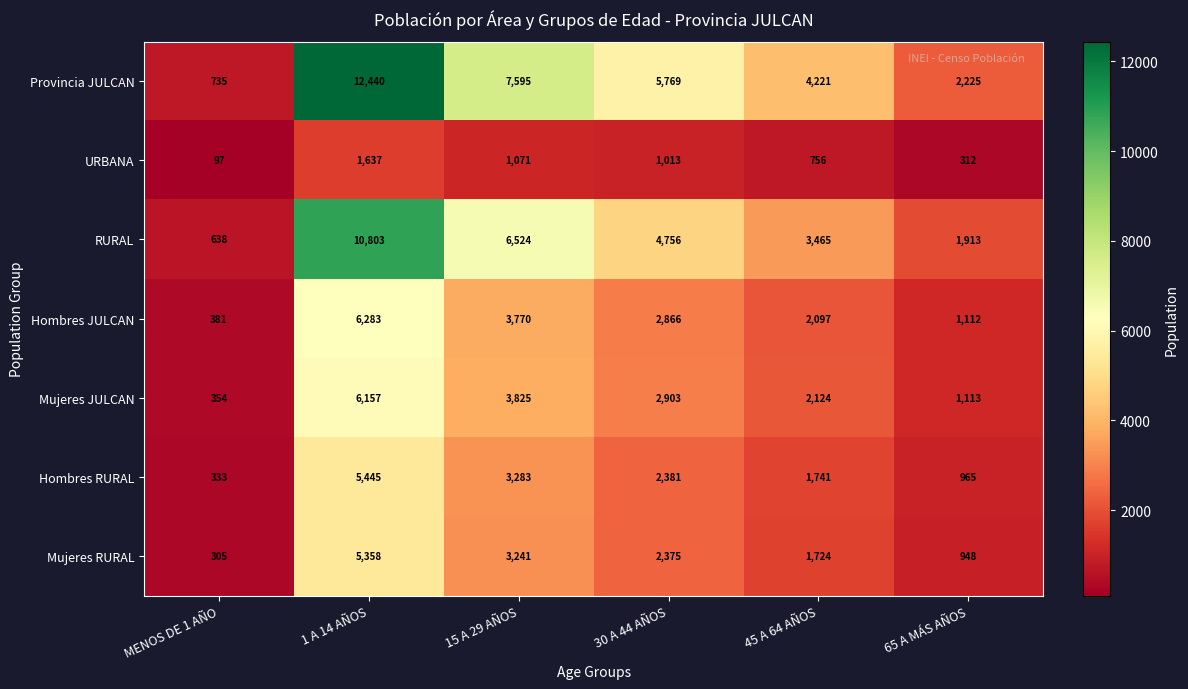

Count the Mujeres RURAL values in the range 948 to 3241.

4